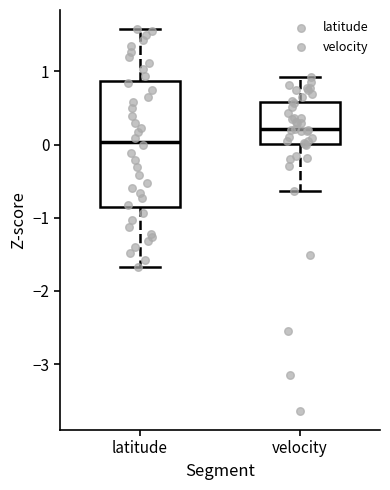

Where is the lower edge of the box for velocity on the y-axis? The values are not printed on the chart, so give them approximately, as read against the axis.

0.0